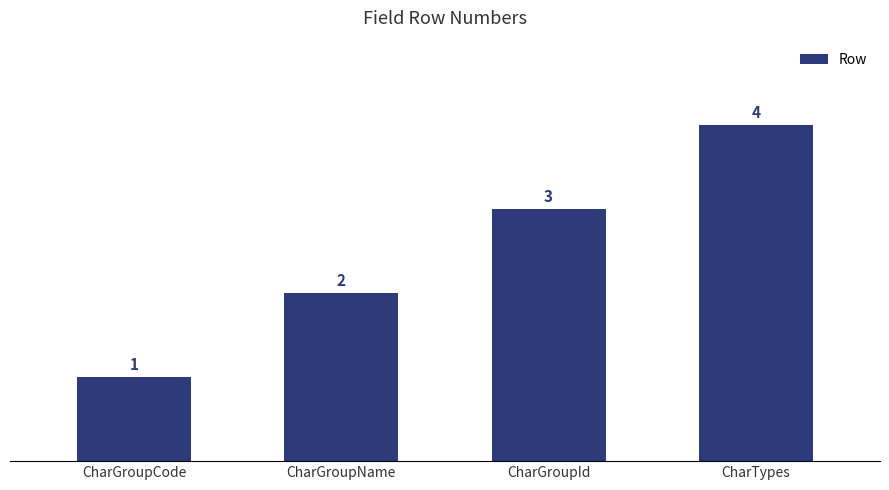

Does the chart contain stacked bars?

No